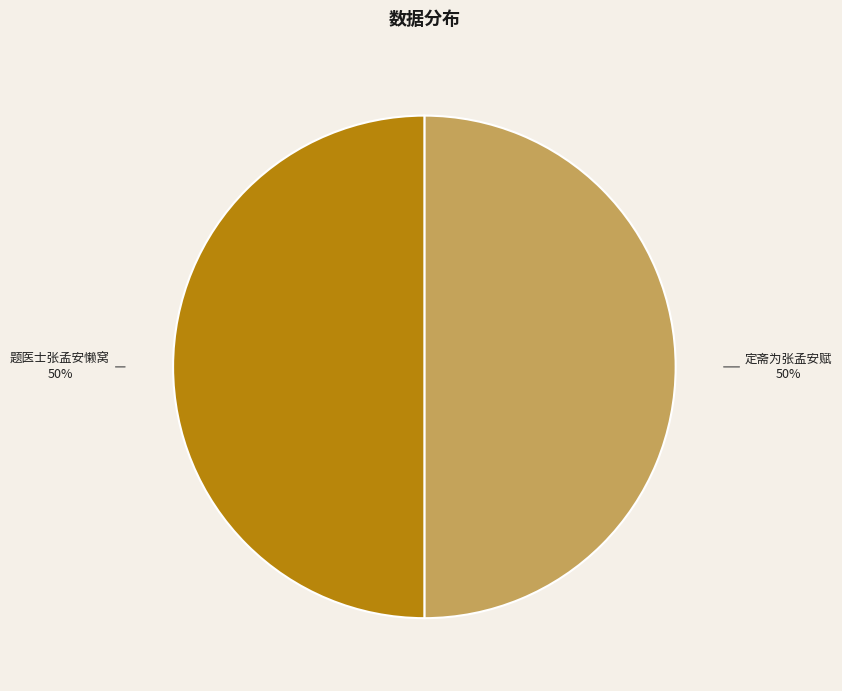

How many slices are in this pie chart?

2